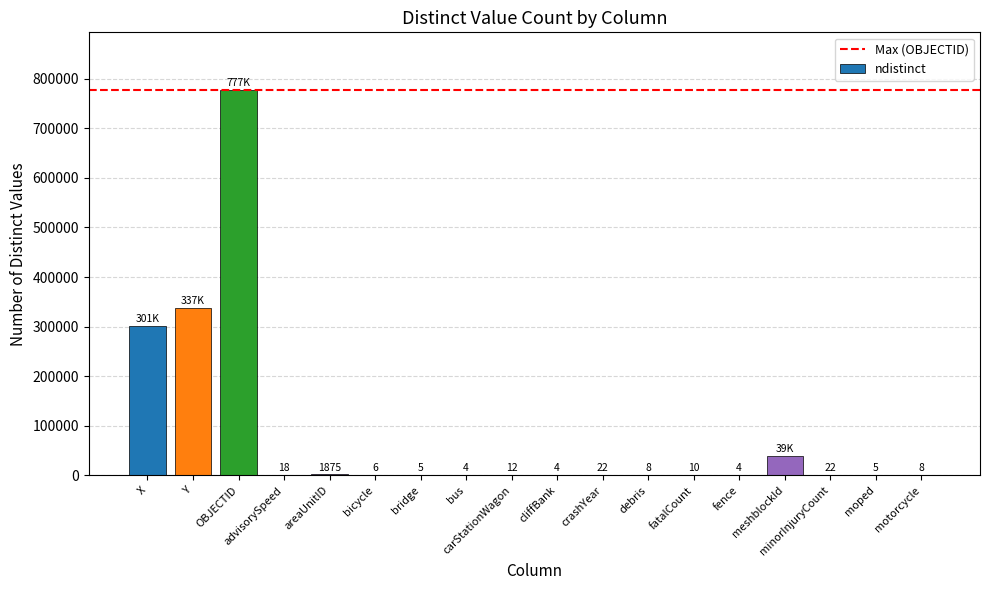

What is the sum of all values?

1456594